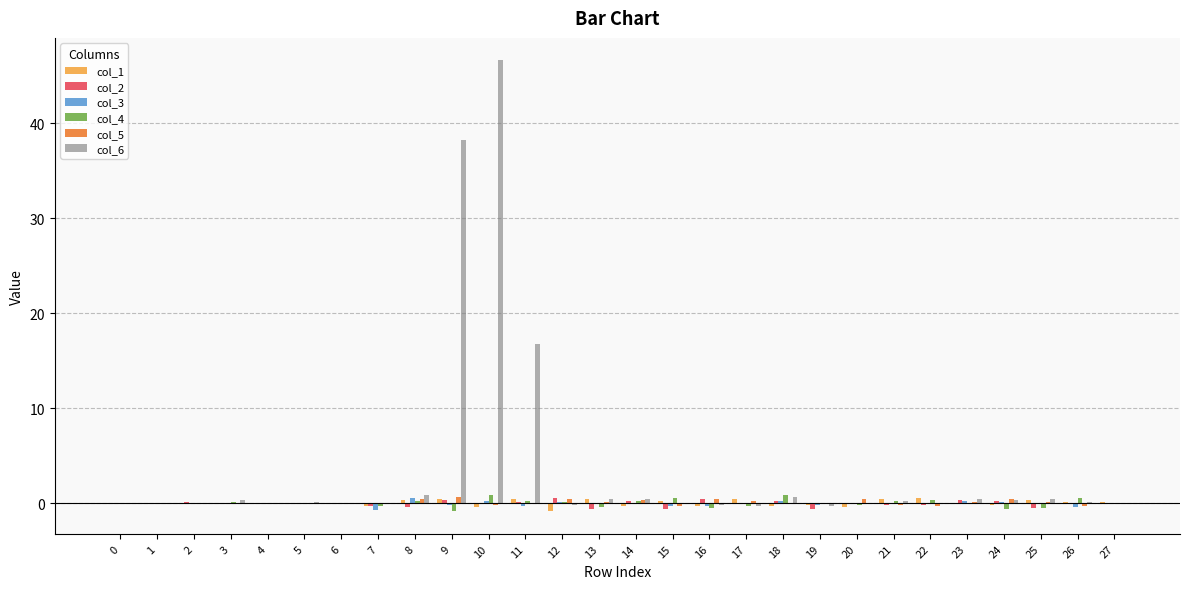

The col_5 series shows -0.2 at 10. True or false?

True